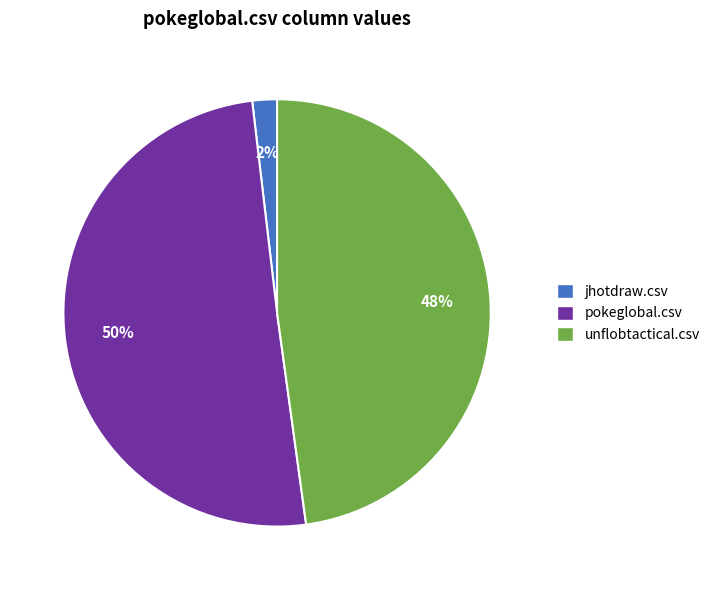

Which slice is the smallest?

jhotdraw.csv